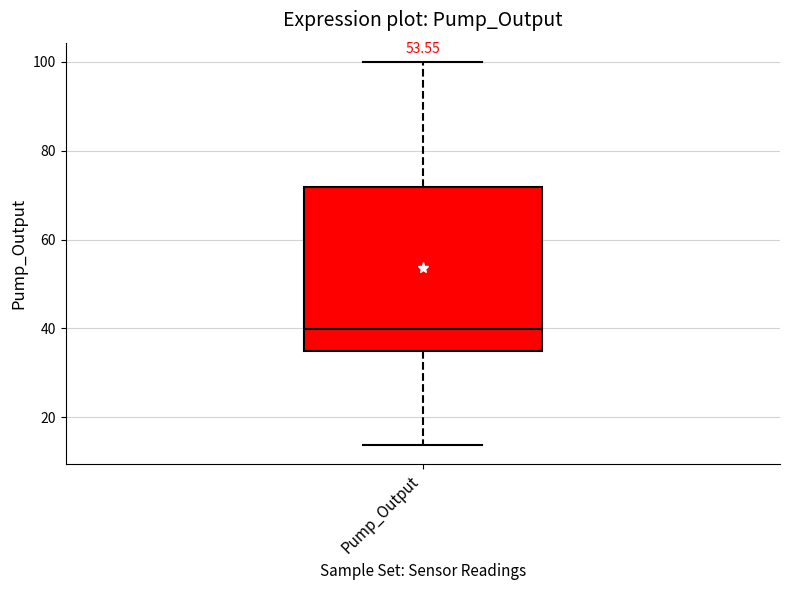

Read this box plot against the y-axis: the position of the median line, the range covered by the box, and the ends of both whiskers. The values are not printed on the chart, so give them approximately, as read against the axis.

median 40, box 34 to 72, whiskers 14 to 100